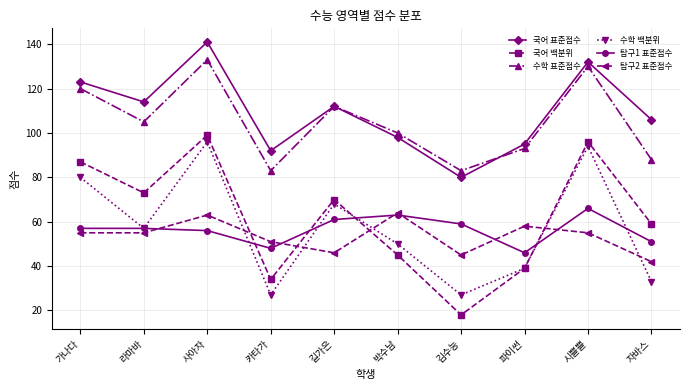

Count the number of categories in the chart.

10